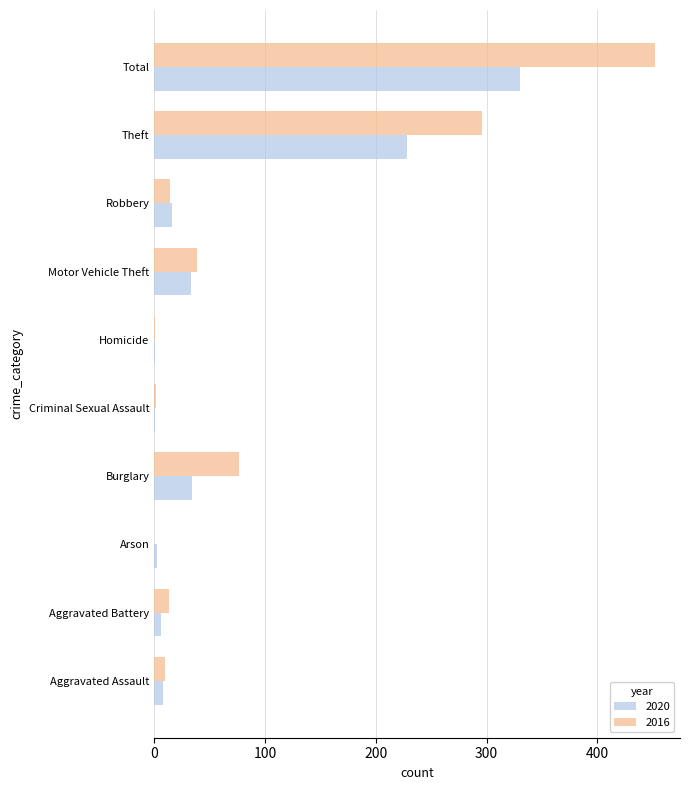

Is the value of 2016 at Theft greater than the value of 2020 at Robbery?

Yes